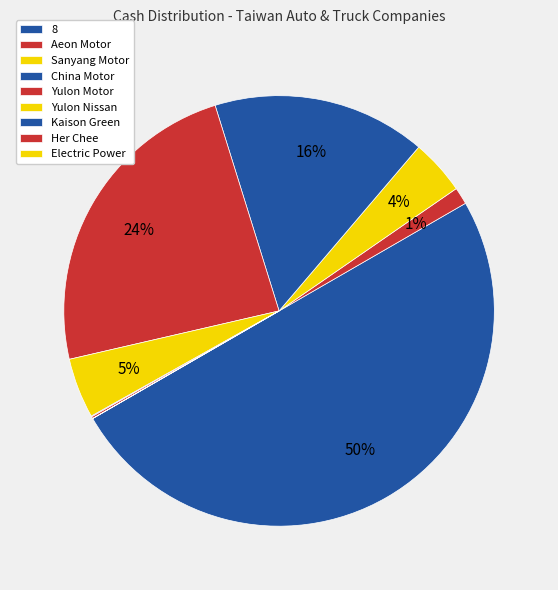

Does Sanyang Motor account for over 50% of the chart?

No